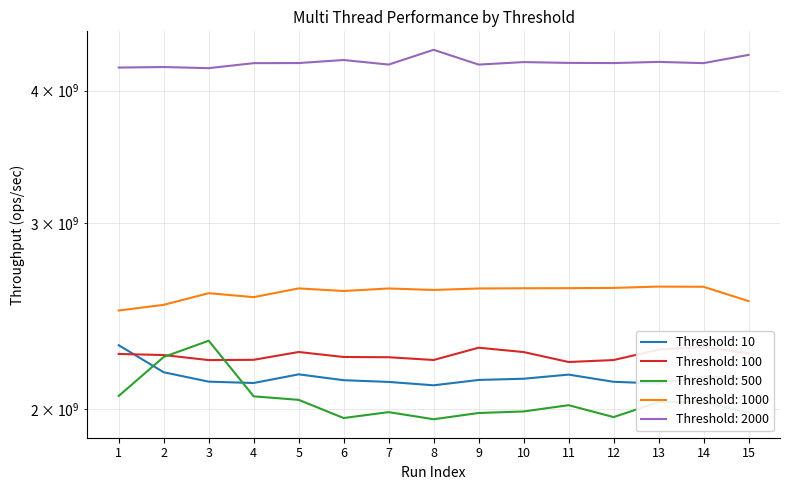

What is the value of the Threshold: 10 point at the 14th from the left?

2146720110